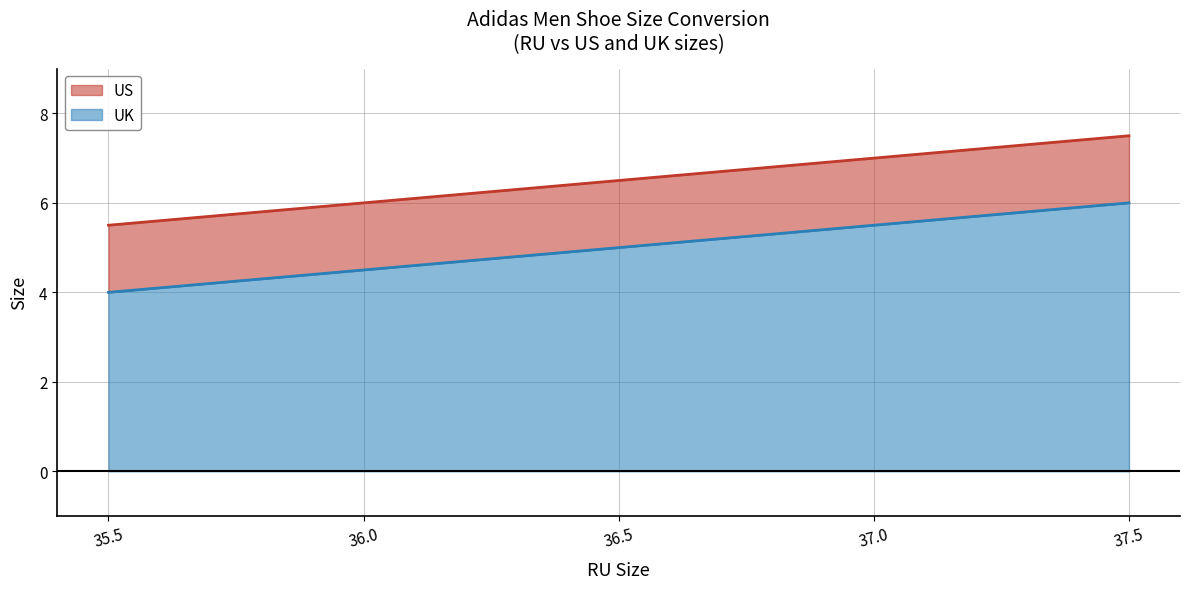

Does the chart display data point markers on the line(s)?

No